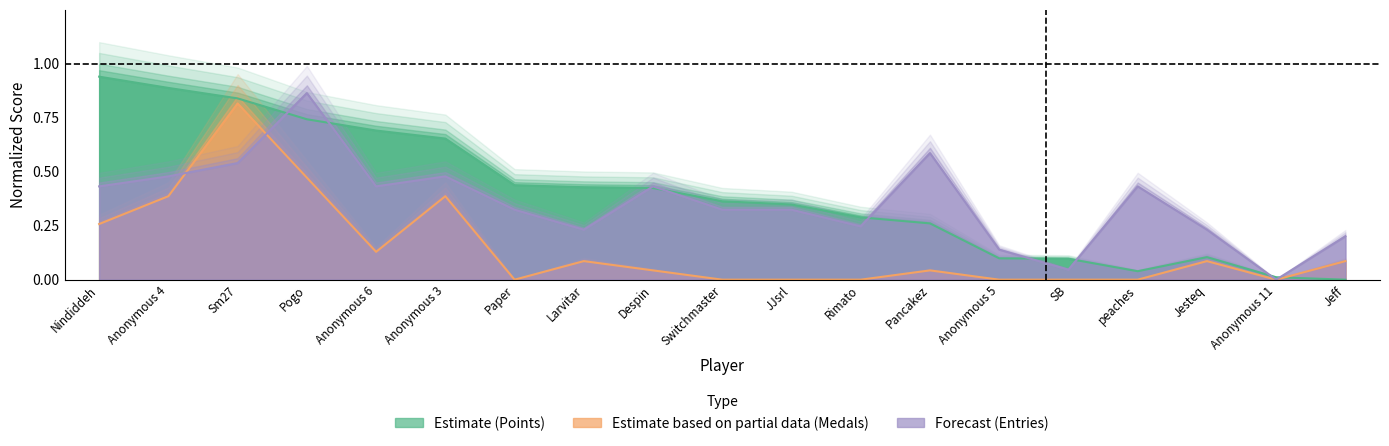

What is the difference between the maximum and second lowest values in the Entries (Forecast) series?

0.8